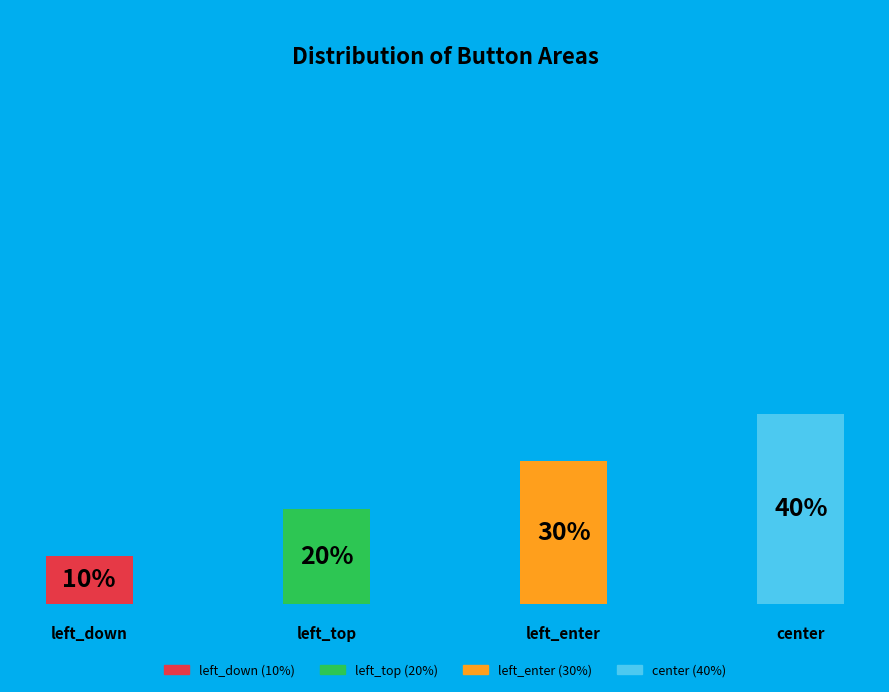

To the nearest percent, what is the average slice percentage?

25%